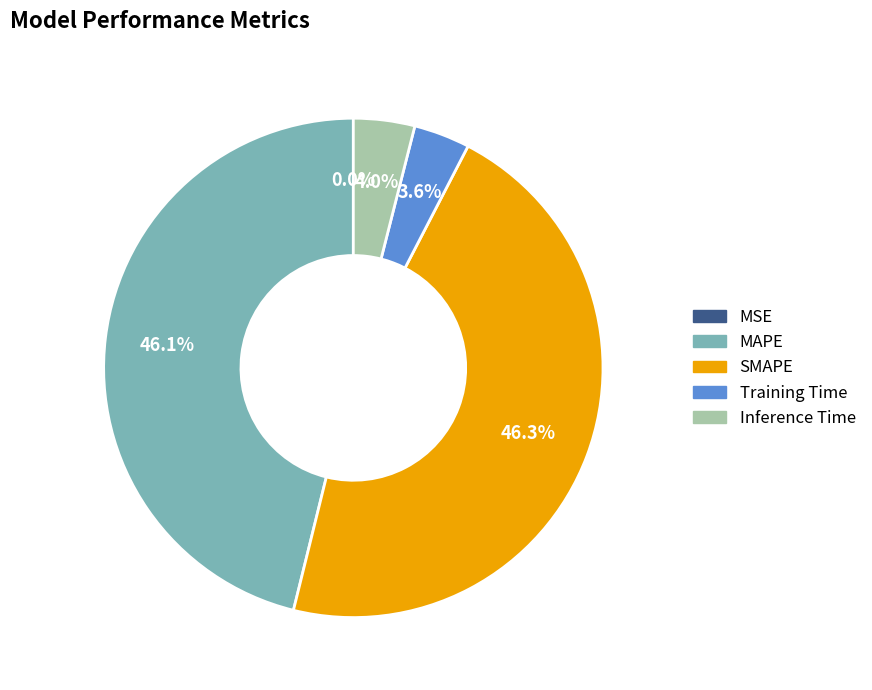

Does any single category account for the majority?

No